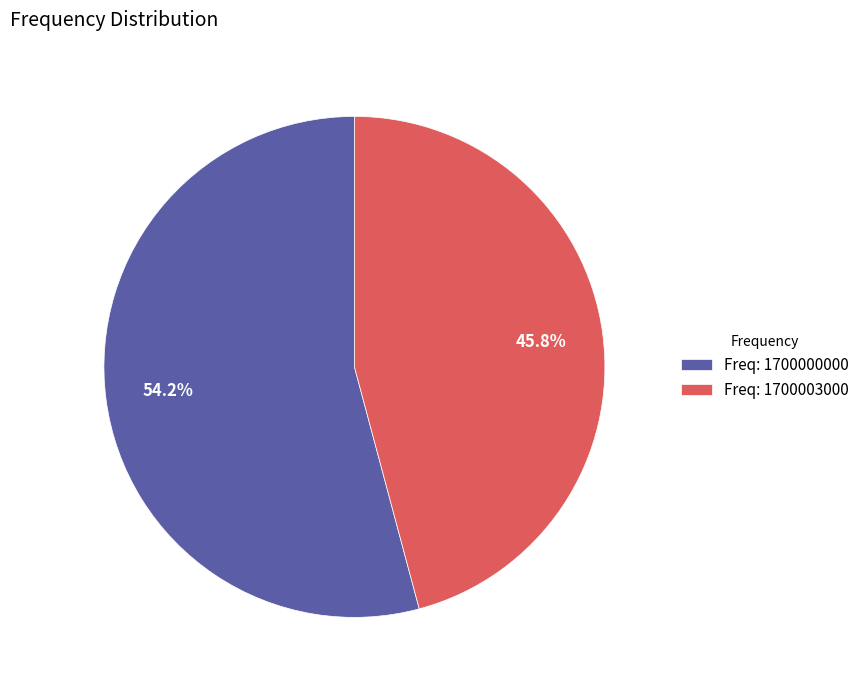

Count the number of slices in the pie.

2